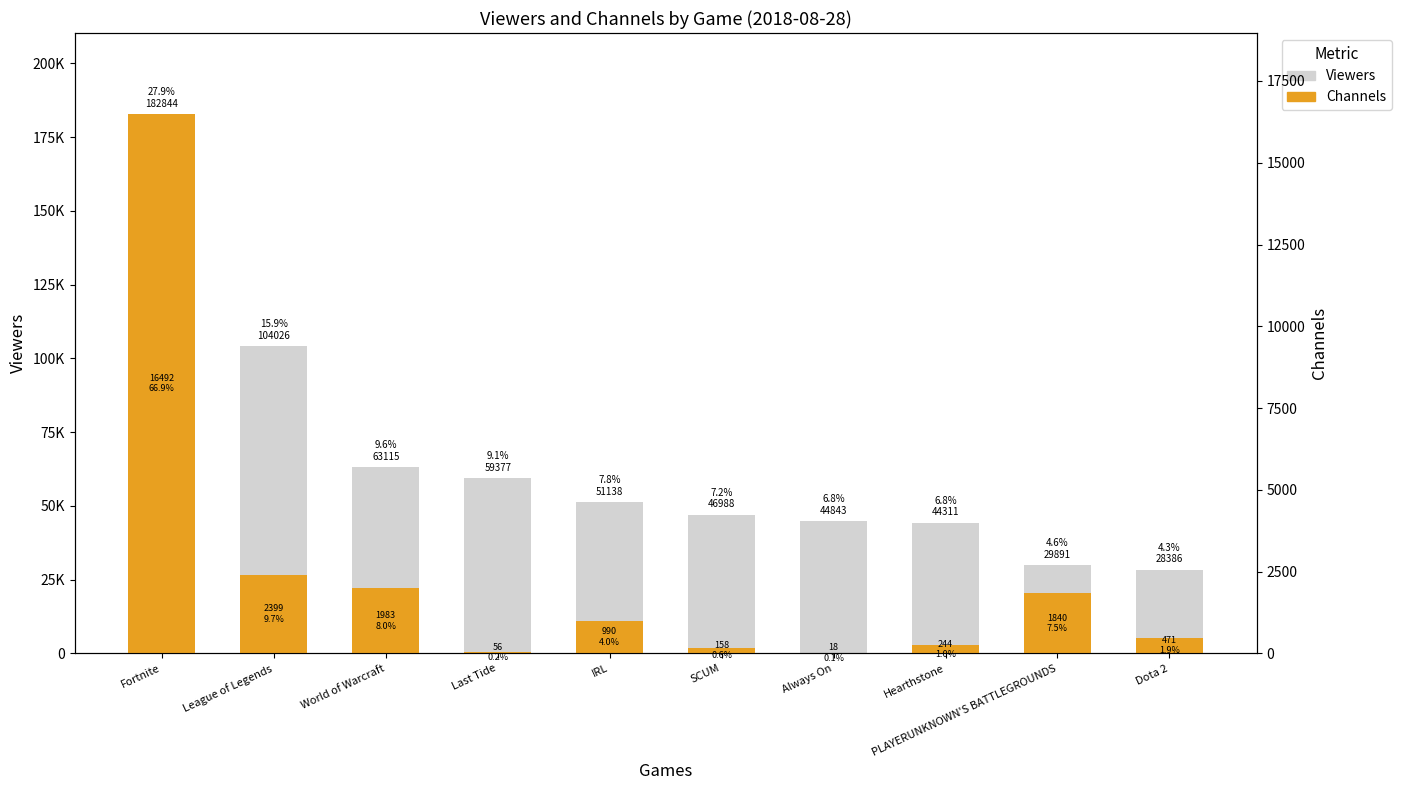

What is the label of the 7th bar from the right?

Last Tide